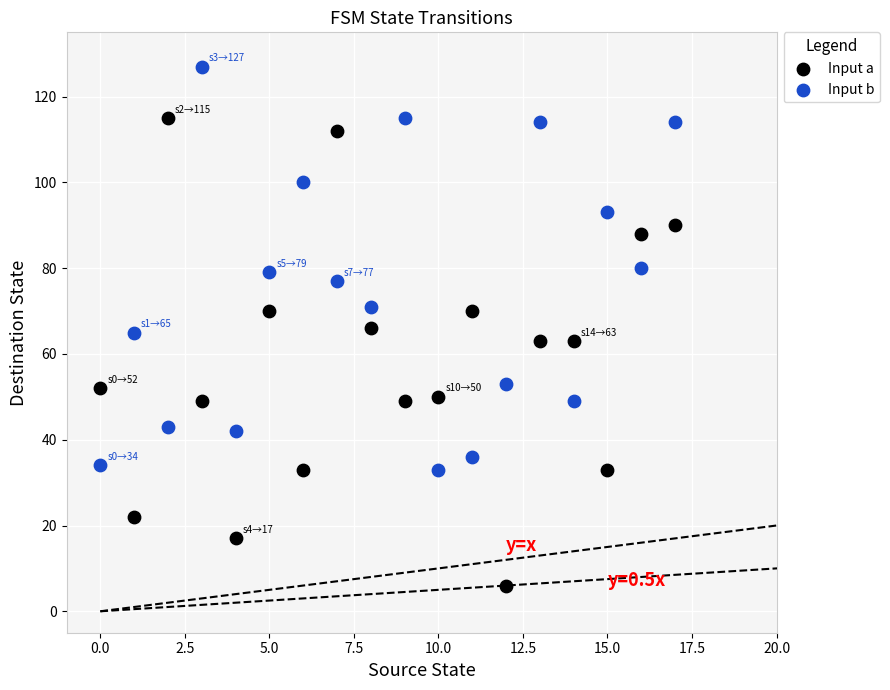

Which series has the largest Y range (max minus min)?

Input a